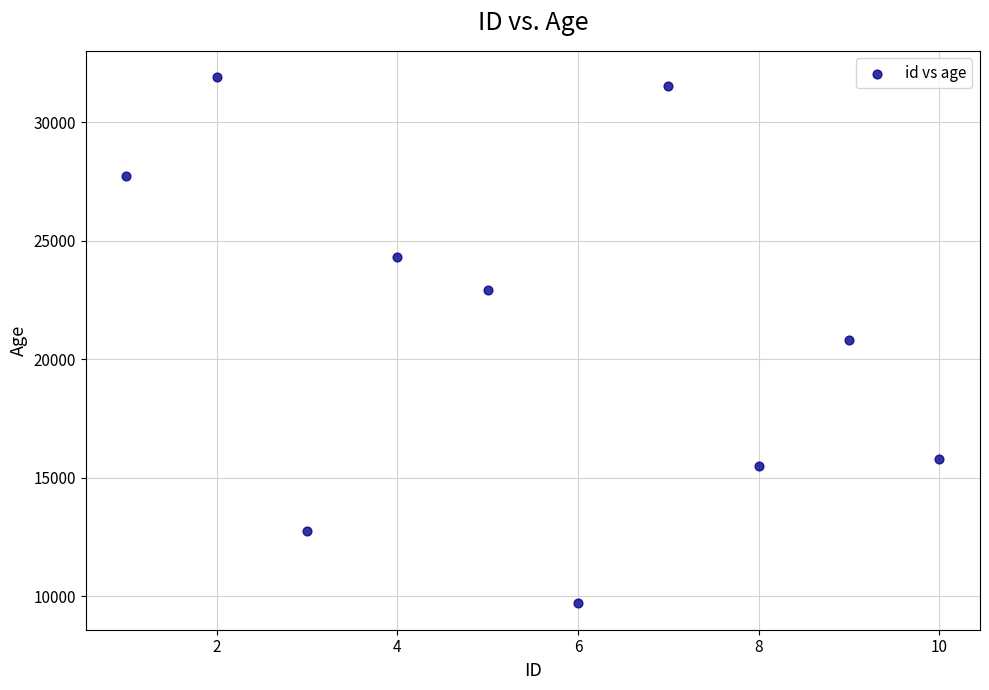

What is the range of X values (max minus min)?

9